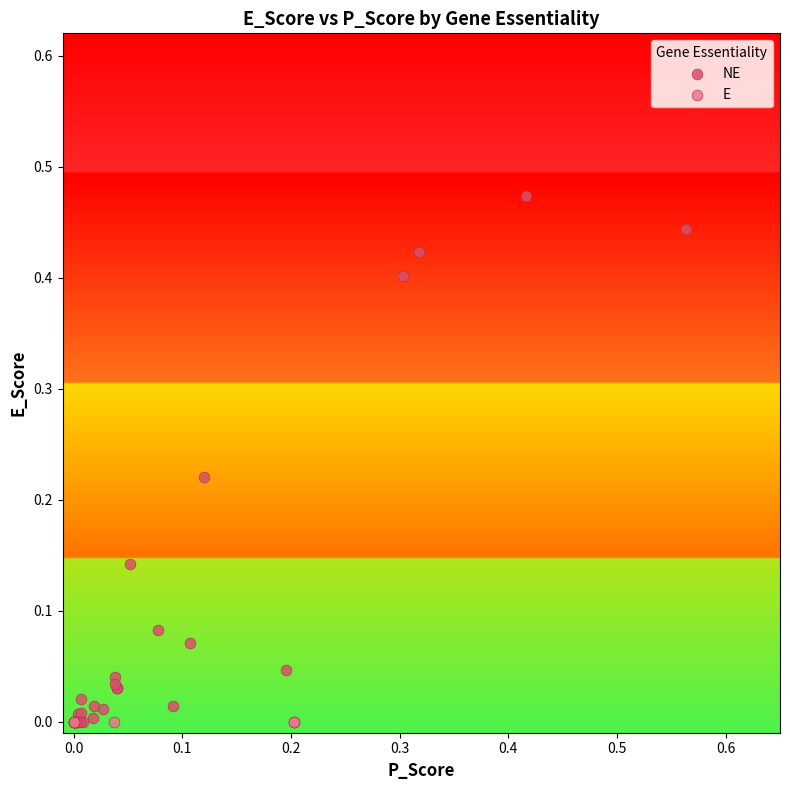

Which series contains the highest Y value?

NE